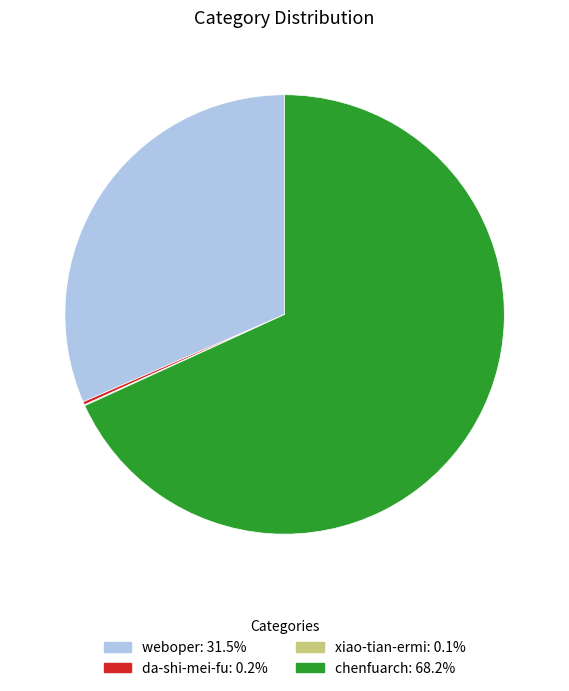

Is chenfuarch: 68.2% the majority of the pie?

Yes